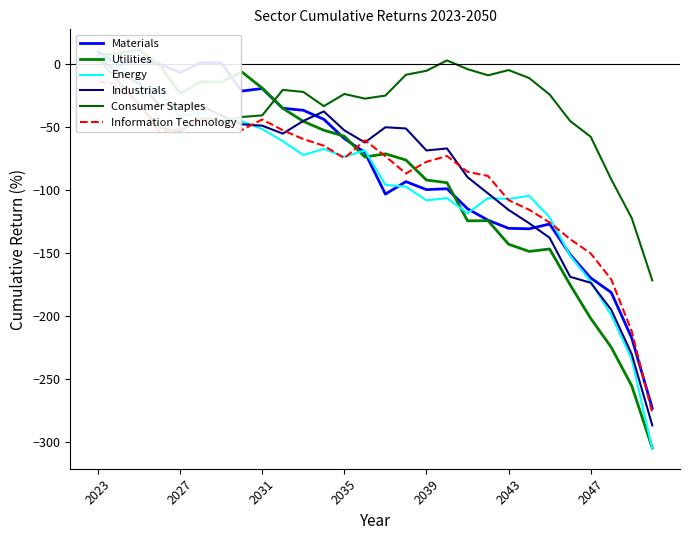

How many values in Materials are above zero?

5